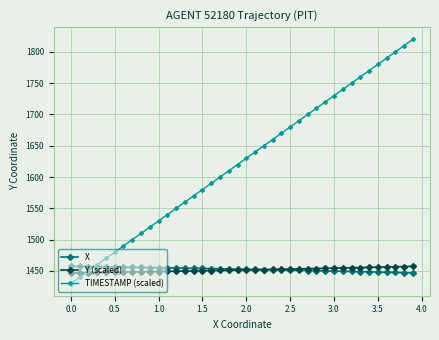

What is the maximum value for X?

1457.5